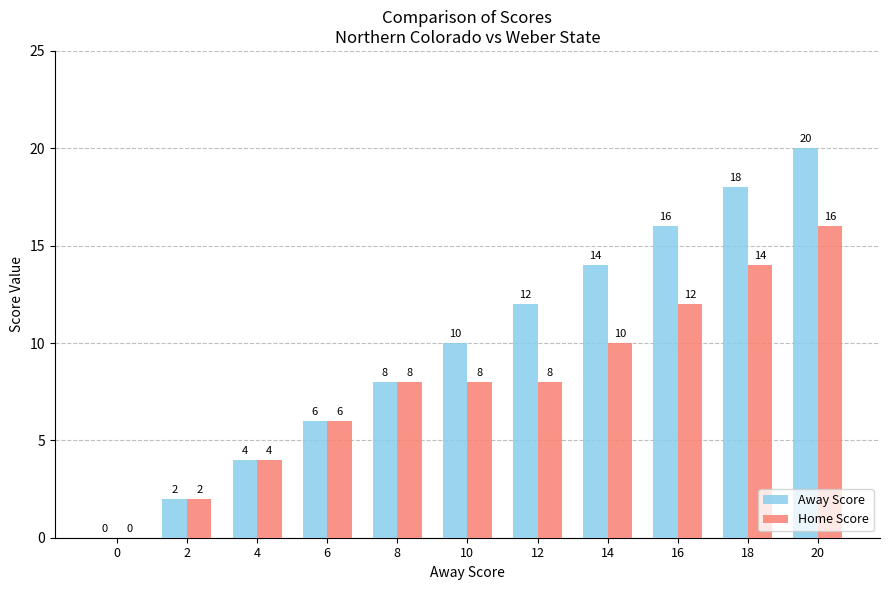

True or false: Home Score has a value of 3 at 10.

False